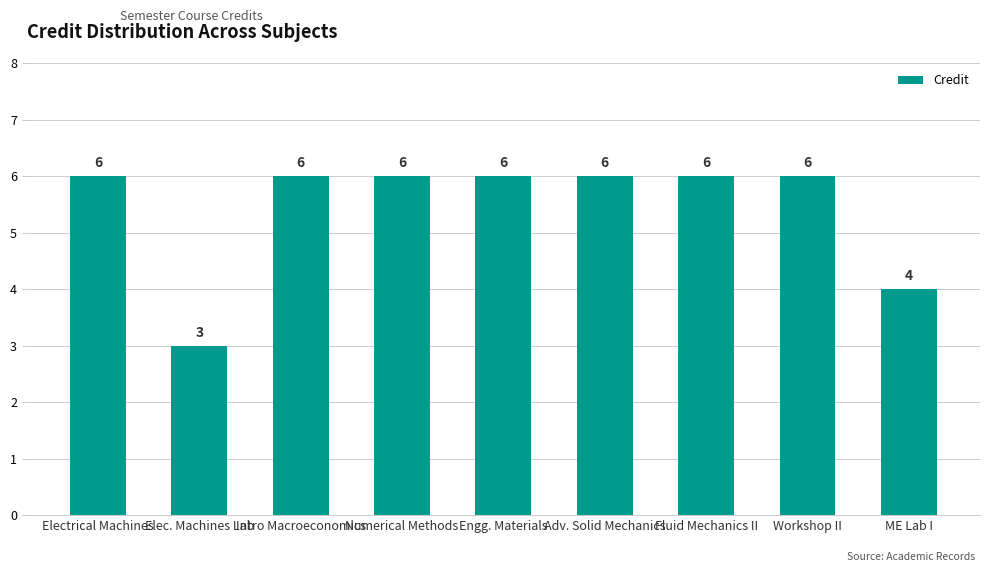

Which label corresponds to the smallest value in the chart?

Elec. Machines Lab